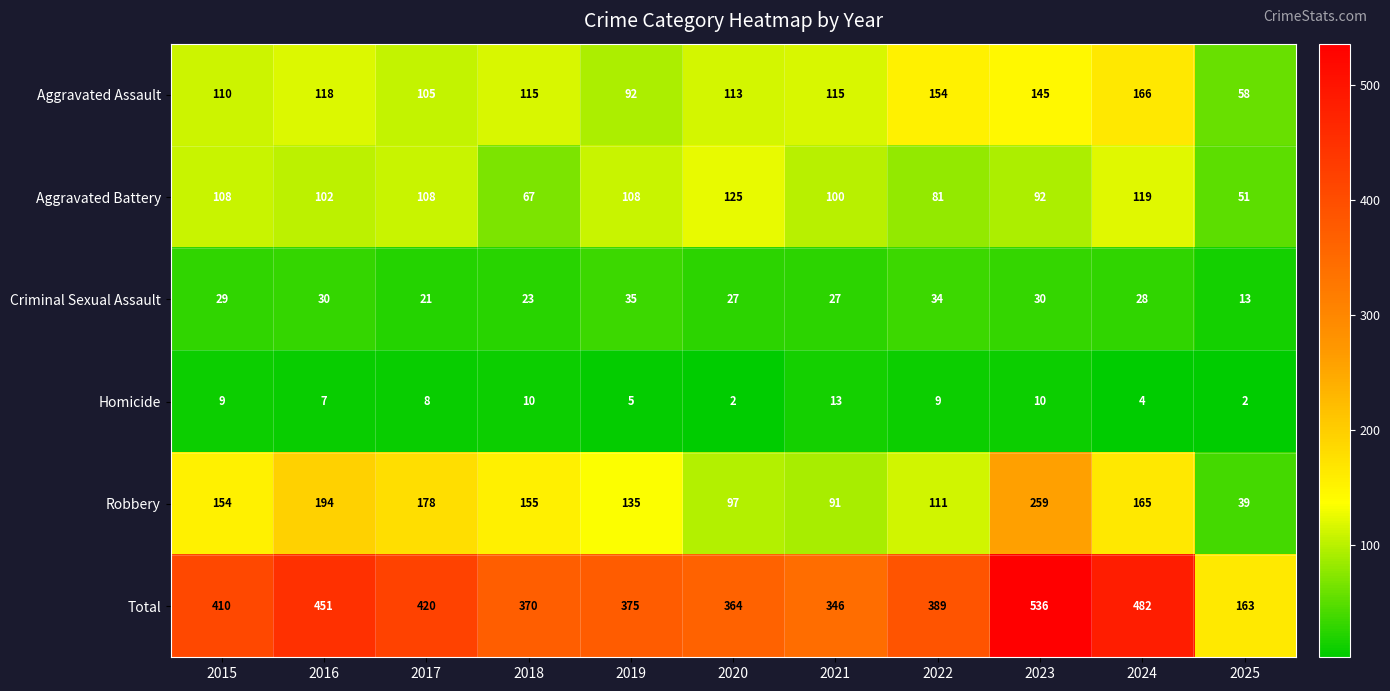

At 2019, list the series in order from smallest to largest.

Homicide, Criminal Sexual Assault, Aggravated Assault, Aggravated Battery, Robbery, Total